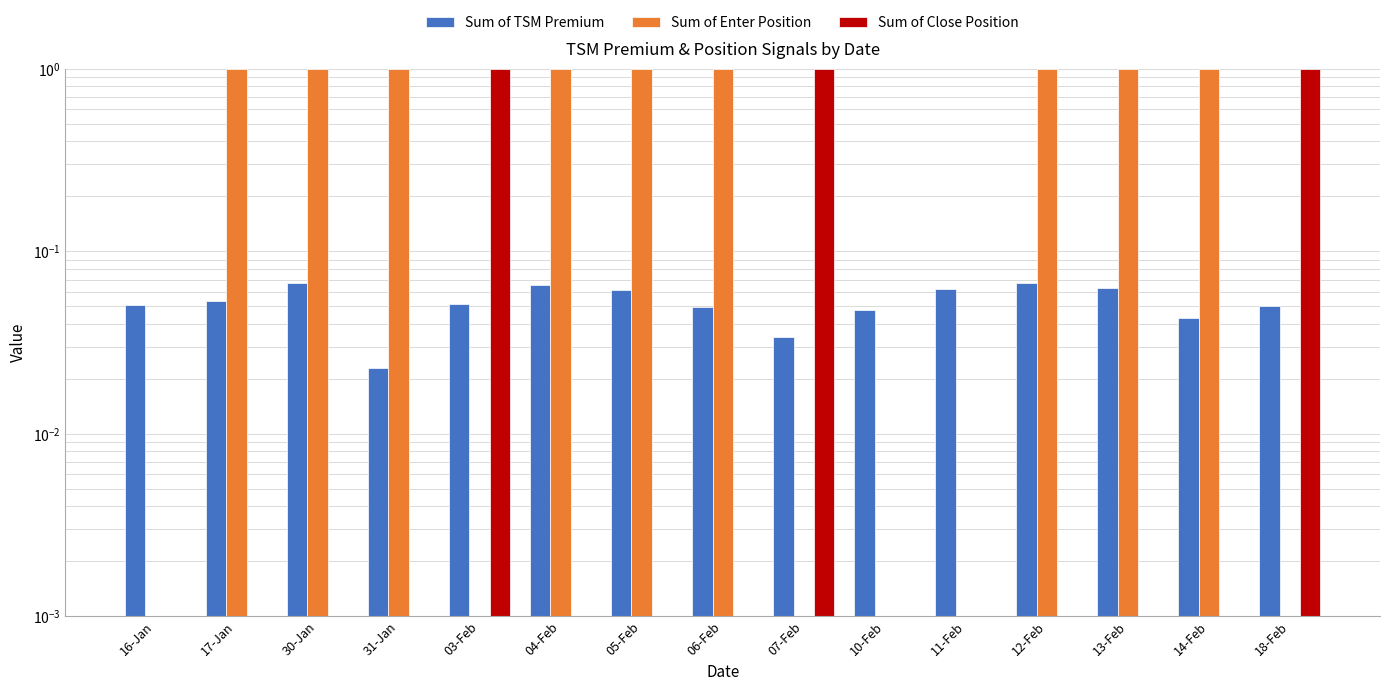

Rank the series at 16-Jan from highest to lowest value.

Sum of TSM Premium, Sum of Enter Position, Sum of Close Position